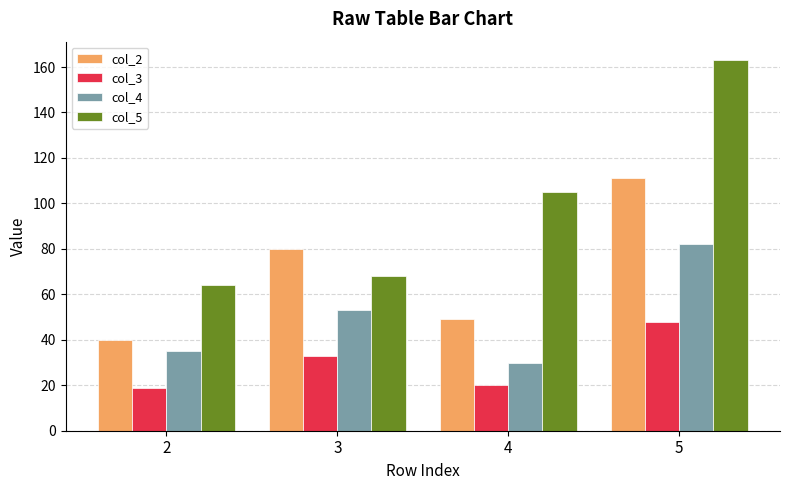

Which series has the widest spread of values?

col_5